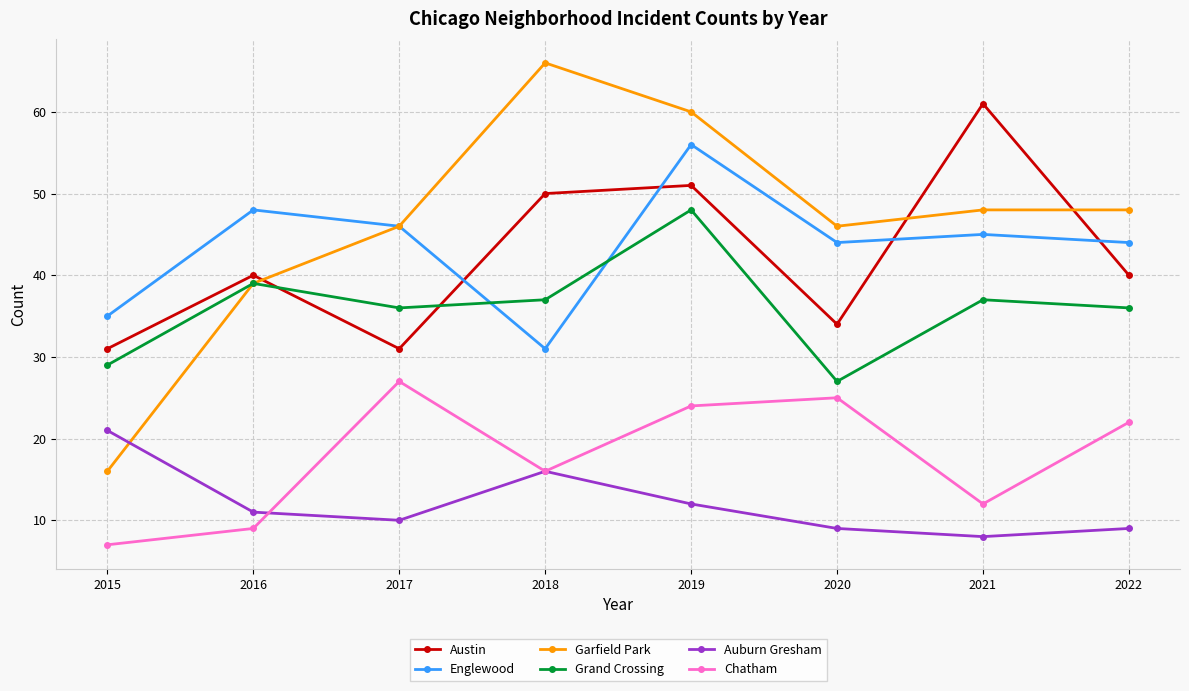

What is the difference between the Englewood values at 2017 and 2015?

11